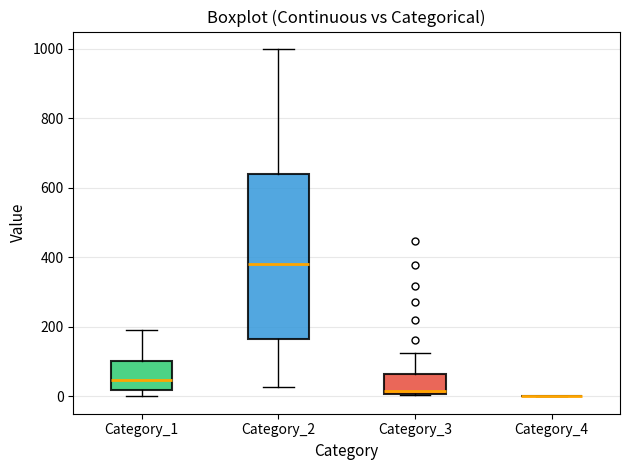

Where does the median line of the box for Category_3 sit on the y-axis? The values are not printed on the chart, so give them approximately, as read against the axis.

20